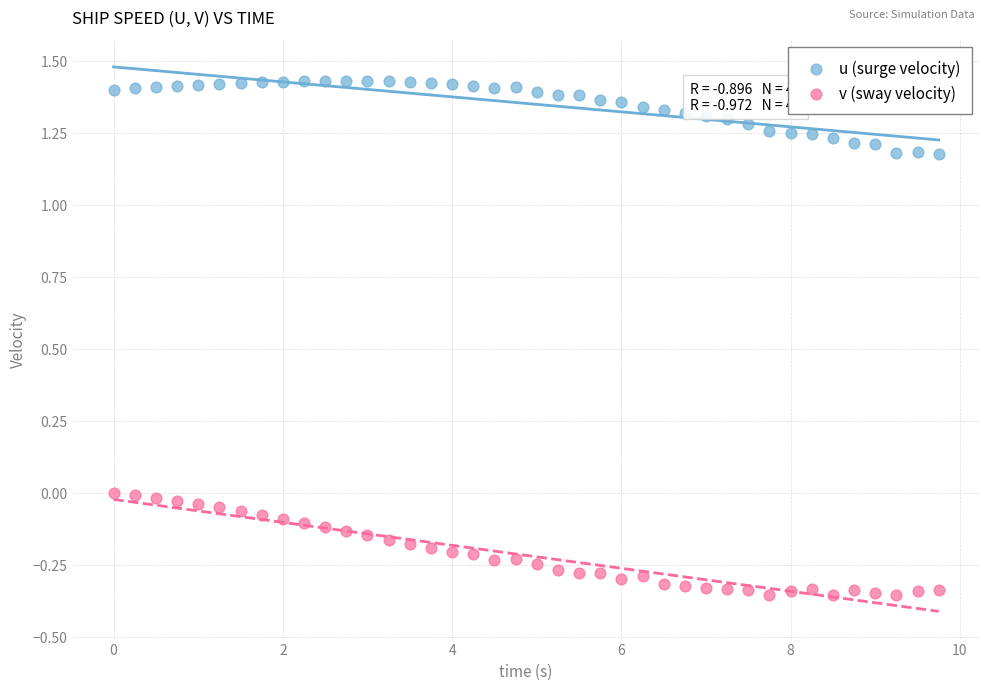

Which series has the largest Y range (max minus min)?

v (sway velocity)